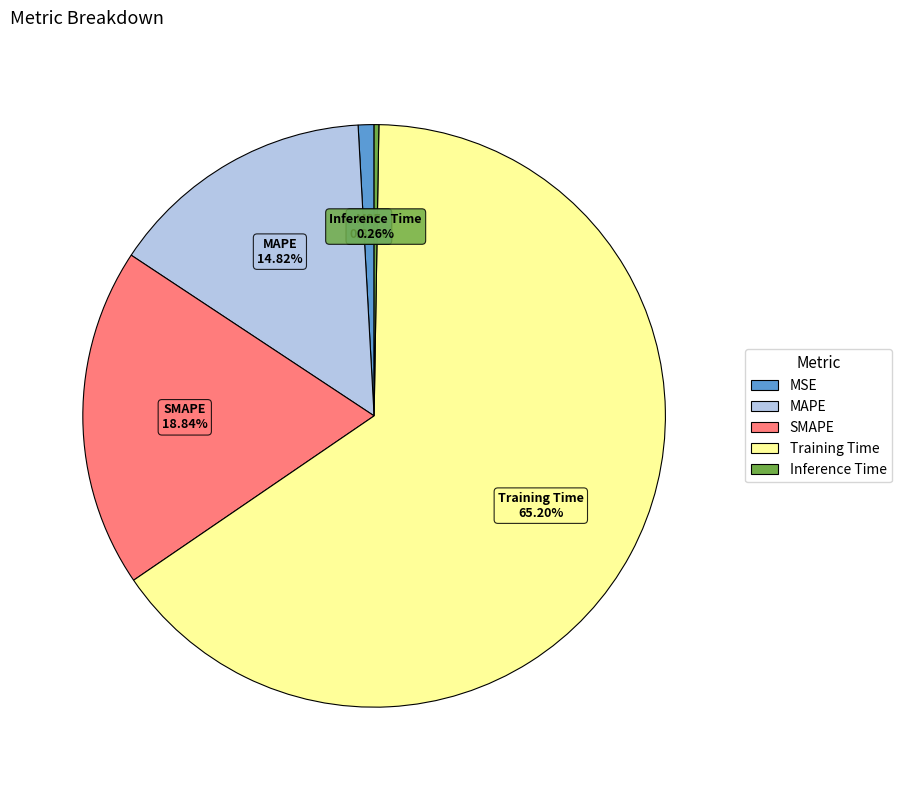

What portion of the pie excludes MSE?

99.1%